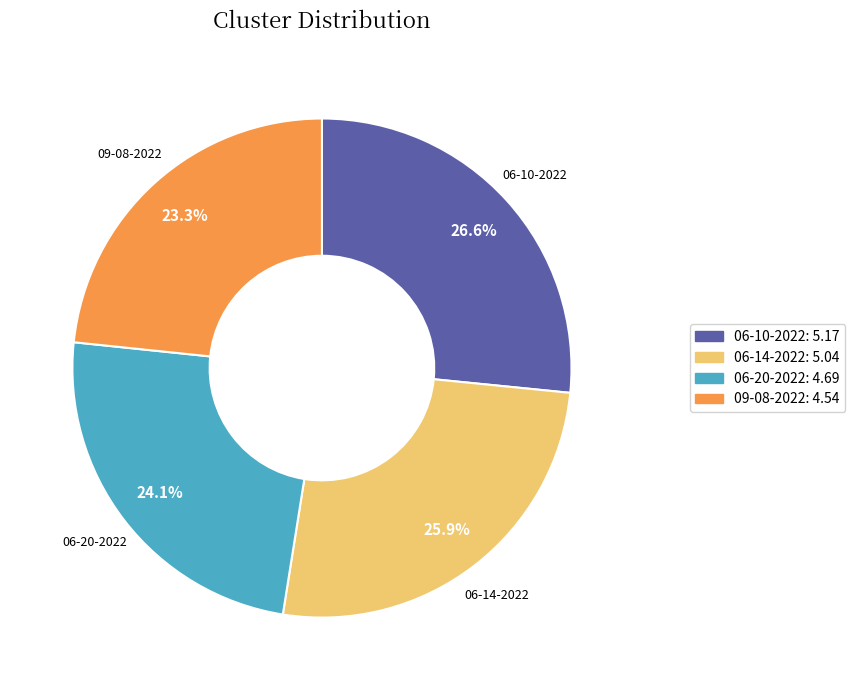

Is there any slice that represents more than half of the pie?

No